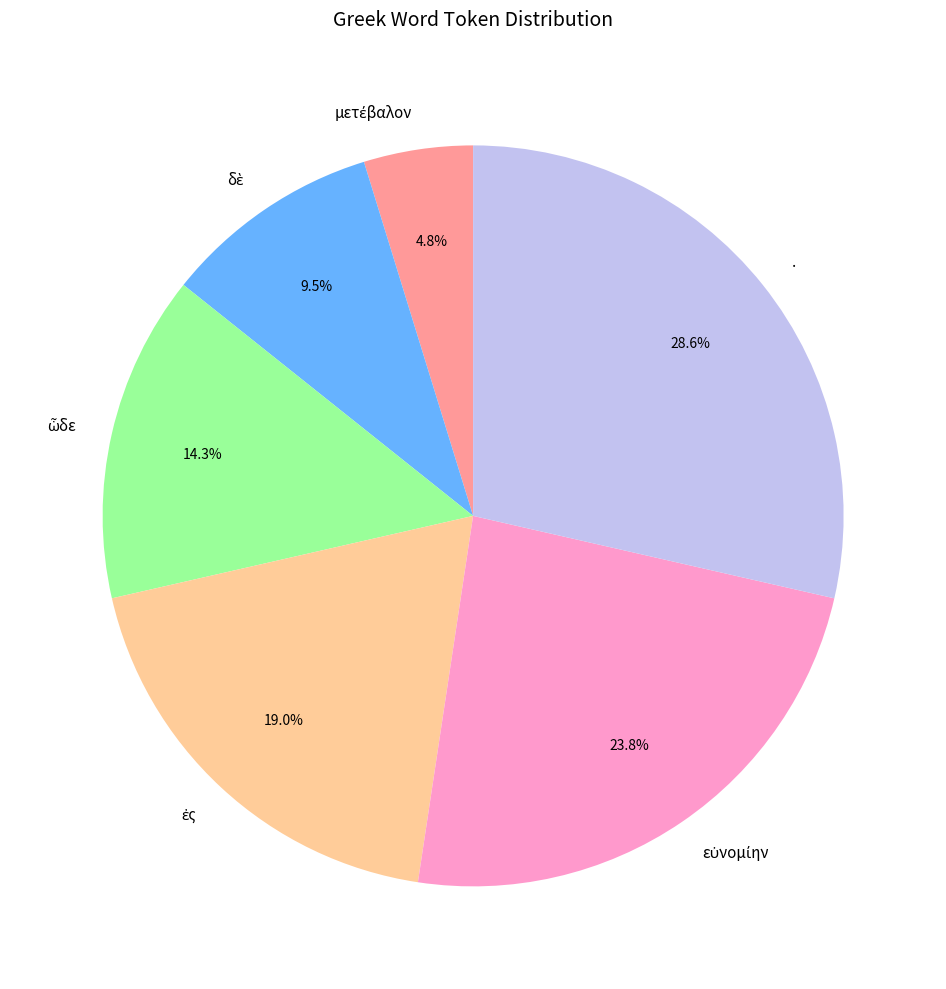

To the nearest percent, what is the difference between the largest and smallest slice percentages?

24%